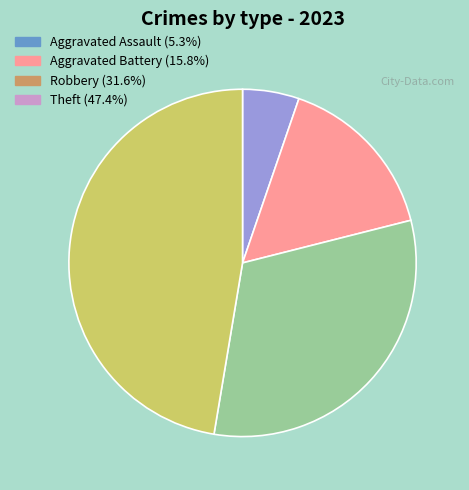

How many slices are in this pie chart?

4